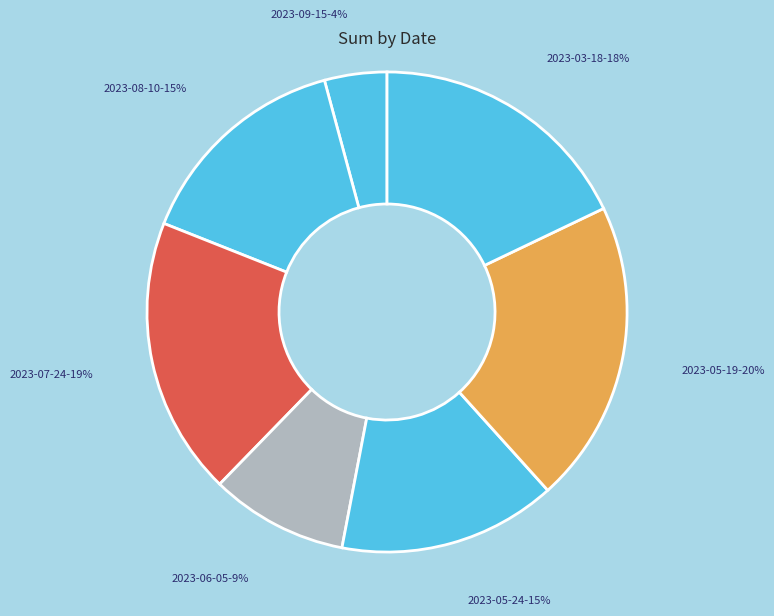

How many segments does this pie chart have?

7